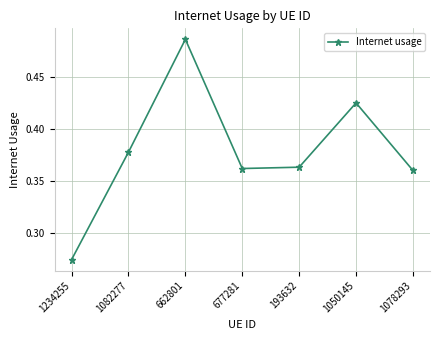

What is the change in value from 1082277 to 662801?

+0.1